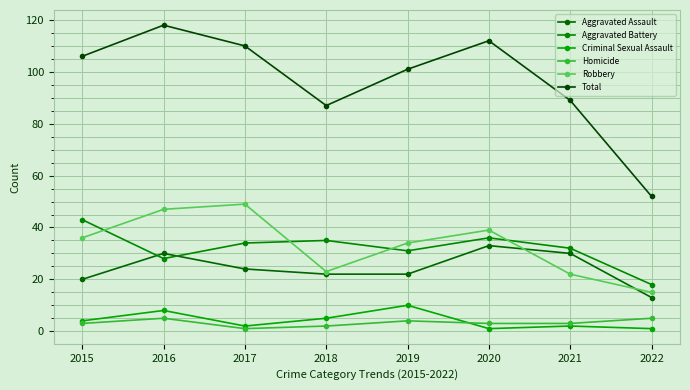

What is the value of the Homicide point at the 8th from the left?

5